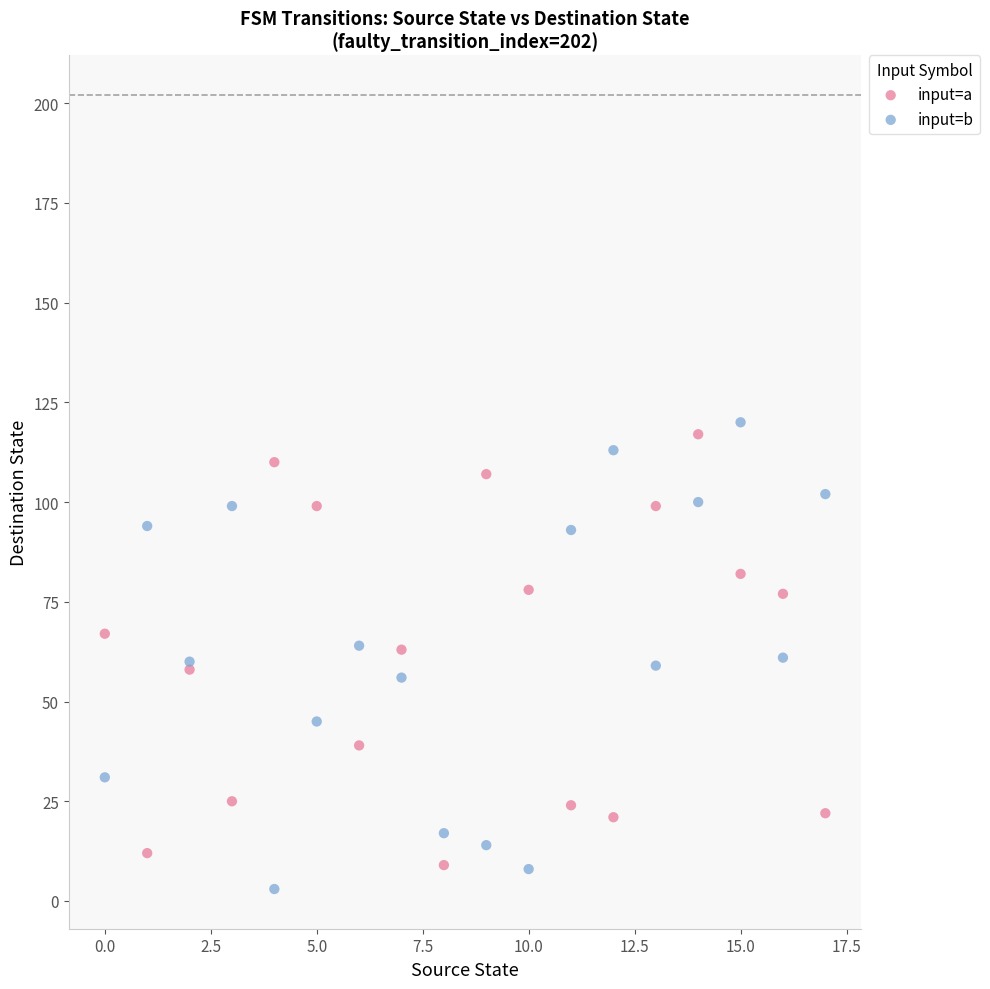

Which series has the widest spread of Y values?

input=b